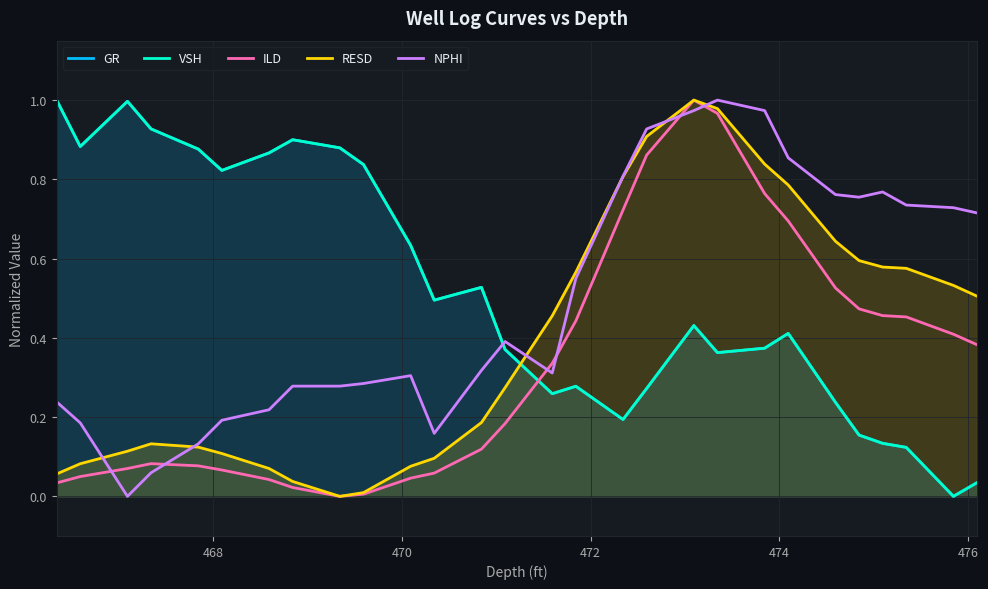

How many values in NPHI are above zero?

27